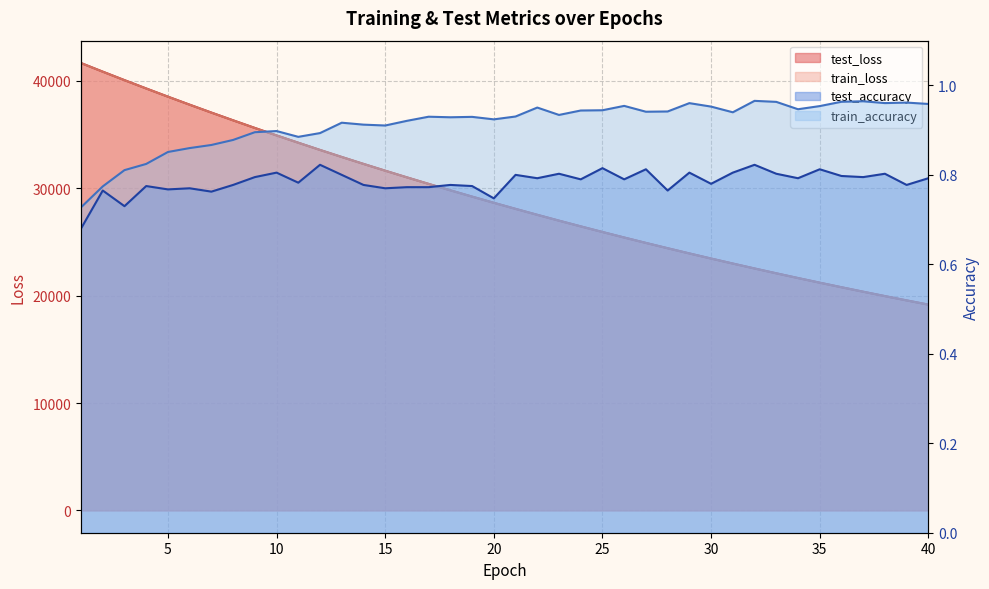

True or false: test_accuracy and train_loss intersect in this chart.

False